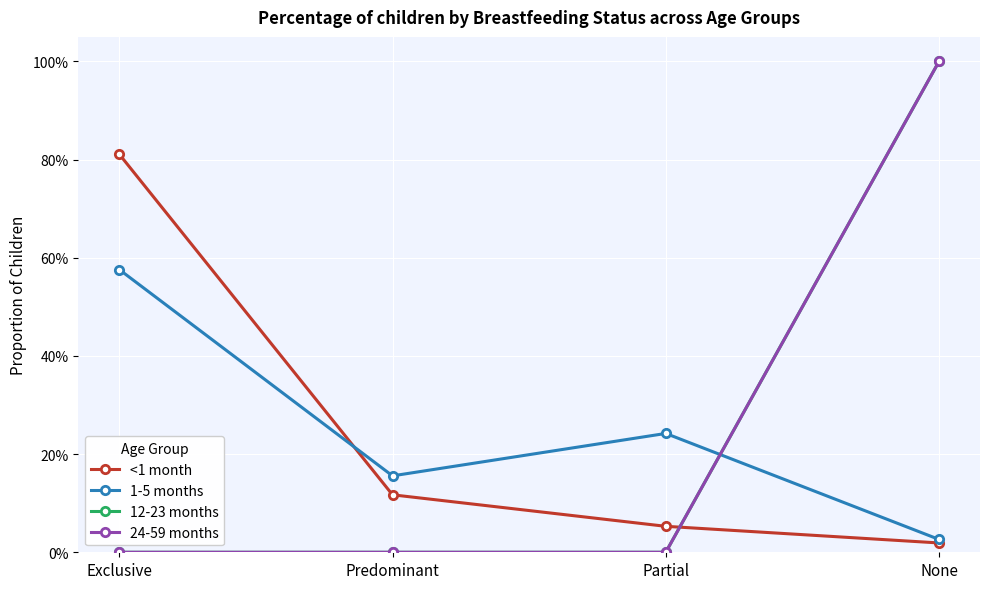

List the labels in order of 1-5 months value, smallest first.

None, Predominant, Partial, Exclusive